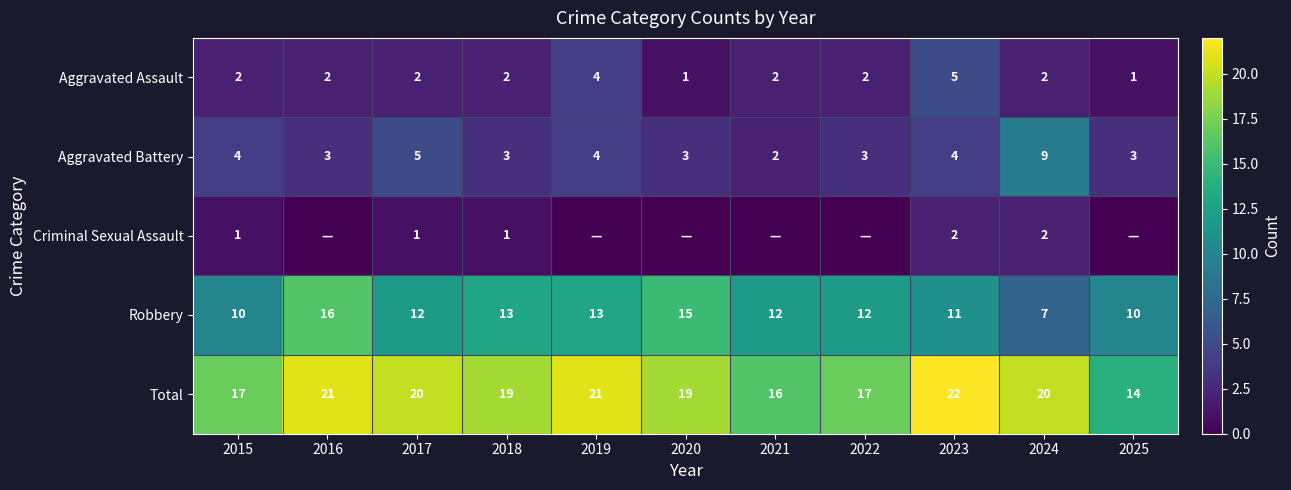

What is the greatest value displayed?

22